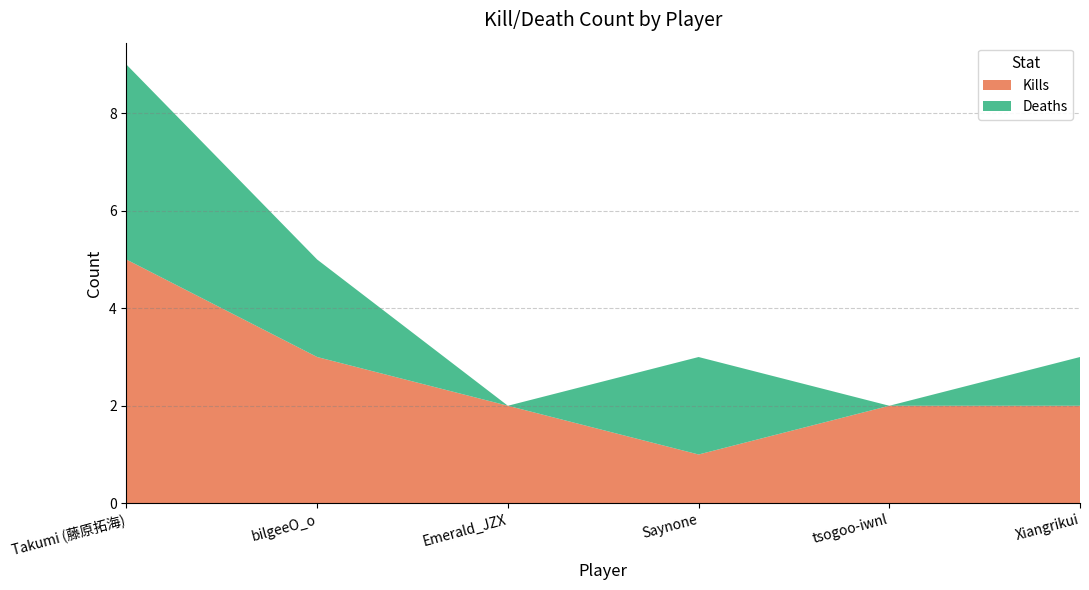

Reading left to right, transcribe all the data shown in this chart.

Kills: Takumi (藤原拓海)=5	bilgeeO_o=3	Emerald_JZX=2	Saynone=1	tsogoo-iwnl=2	Xiangrikui=2
Deaths: Takumi (藤原拓海)=4	bilgeeO_o=2	Emerald_JZX=0	Saynone=2	tsogoo-iwnl=0	Xiangrikui=1